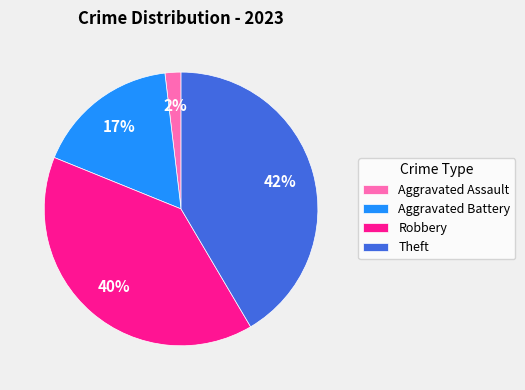

The Aggravated Battery slice represents 9% of the pie. True or false?

False